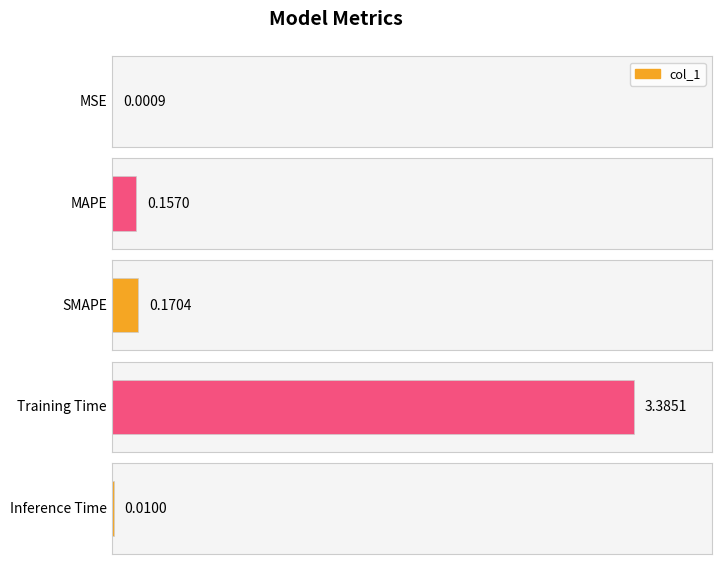

List the labels in order of value, largest first.

Training Time, SMAPE, MAPE, Inference Time, MSE